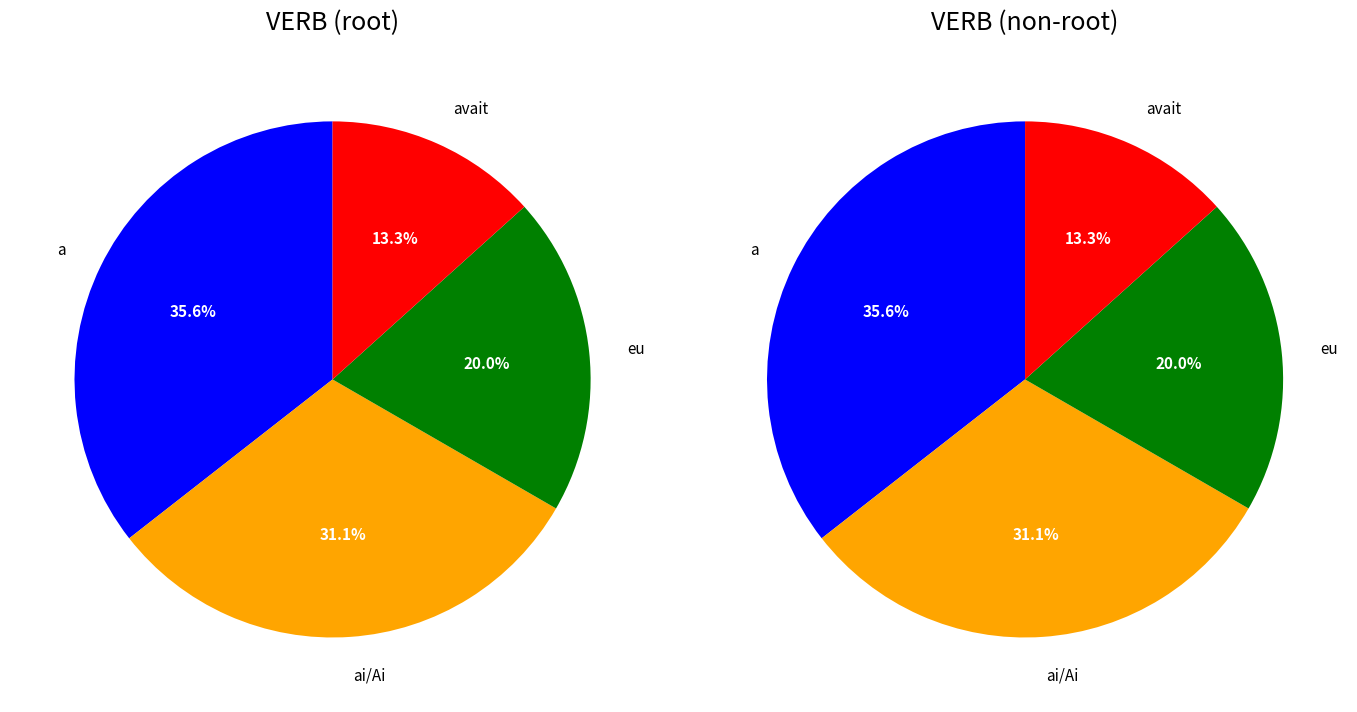

Count the number of slices in the pie.

4